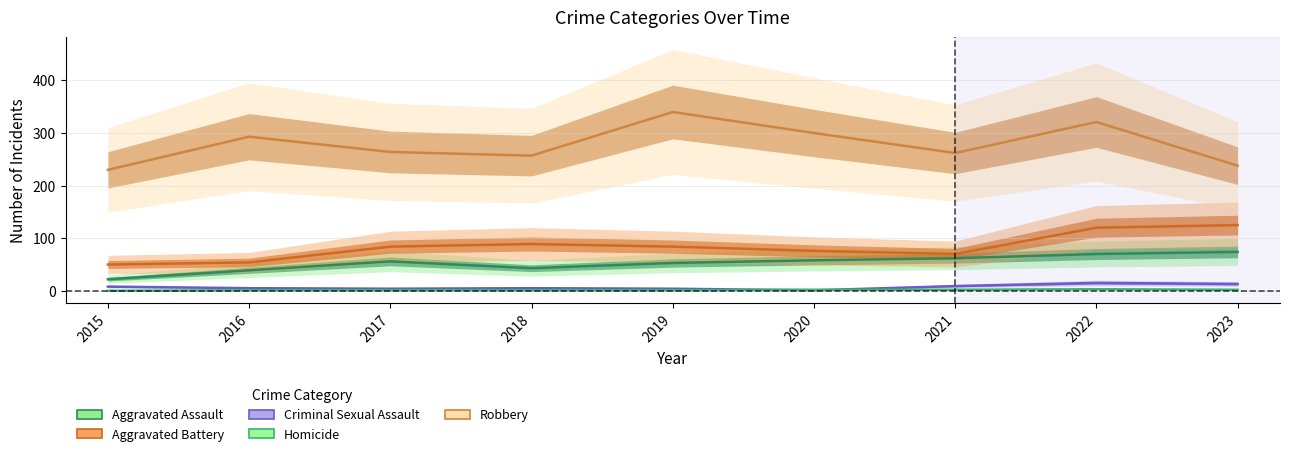

At which label is Criminal Sexual Assault closest to 8?

2015